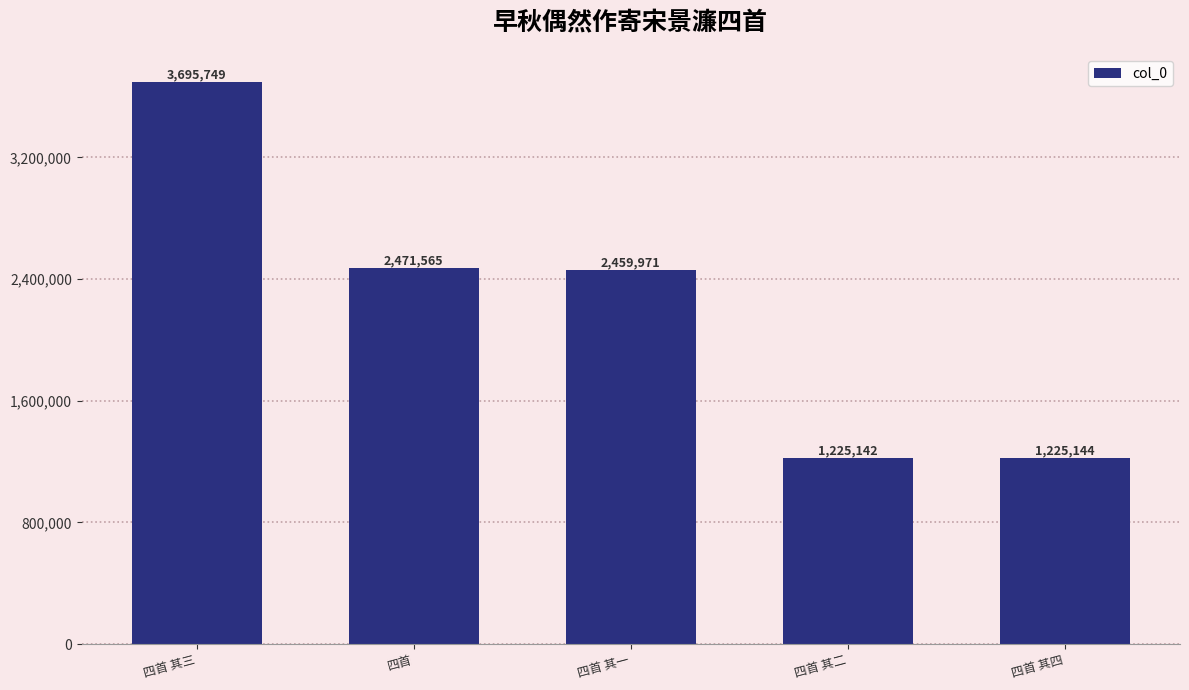

Reading left to right, list all the values displayed in this chart.

四首 其三=3695749	四首=2471565	四首 其一=2459971	四首 其二=1225142	四首 其四=1225144